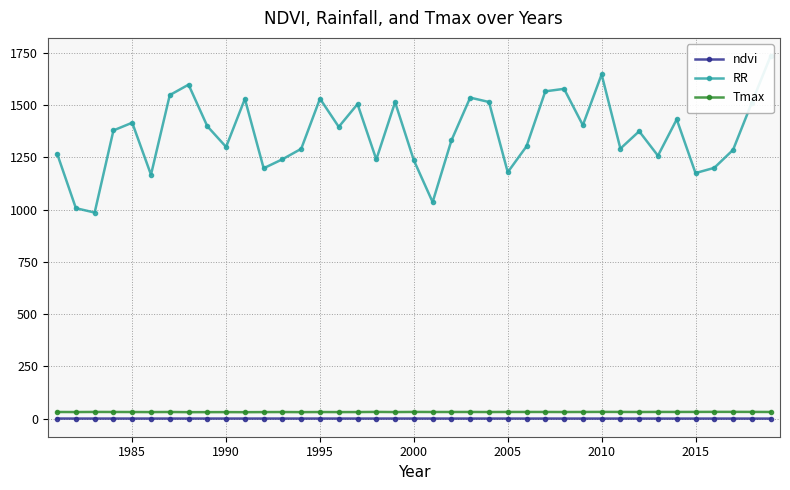

What is the difference between the second highest and minimum values in the Tmax series?

1.4